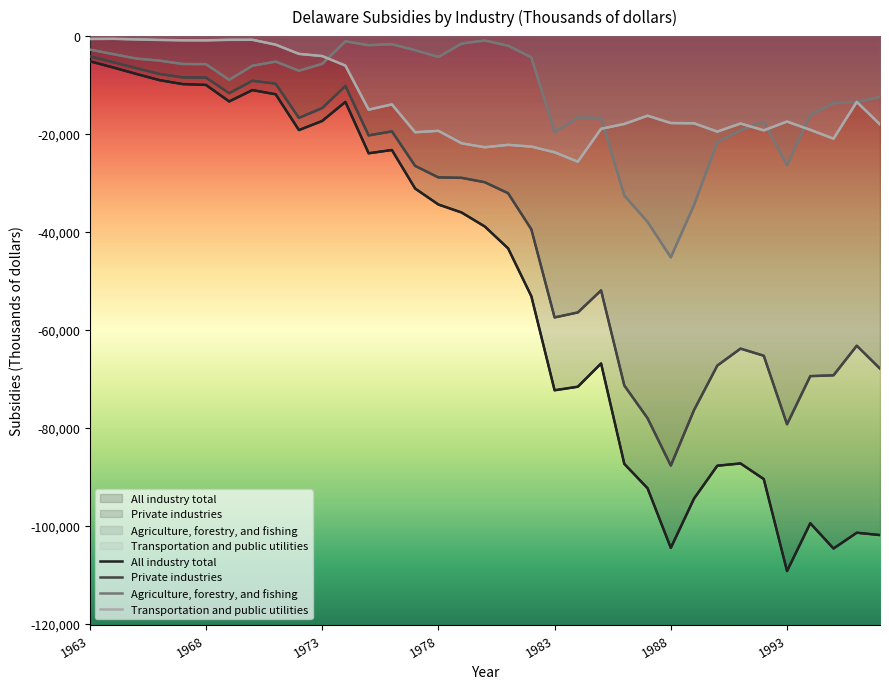

What is the sum of the Transportation and public utilities values at 1972 and 1984?

-29257